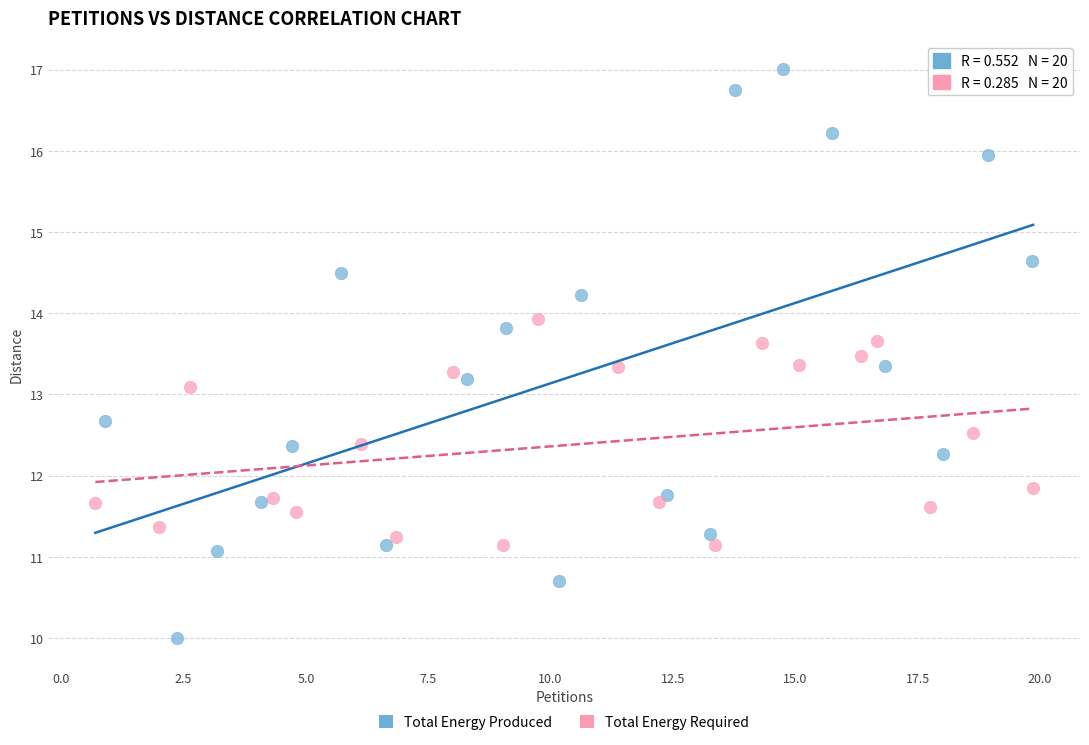

Which series has the widest spread of Y values?

Total Energy Produced